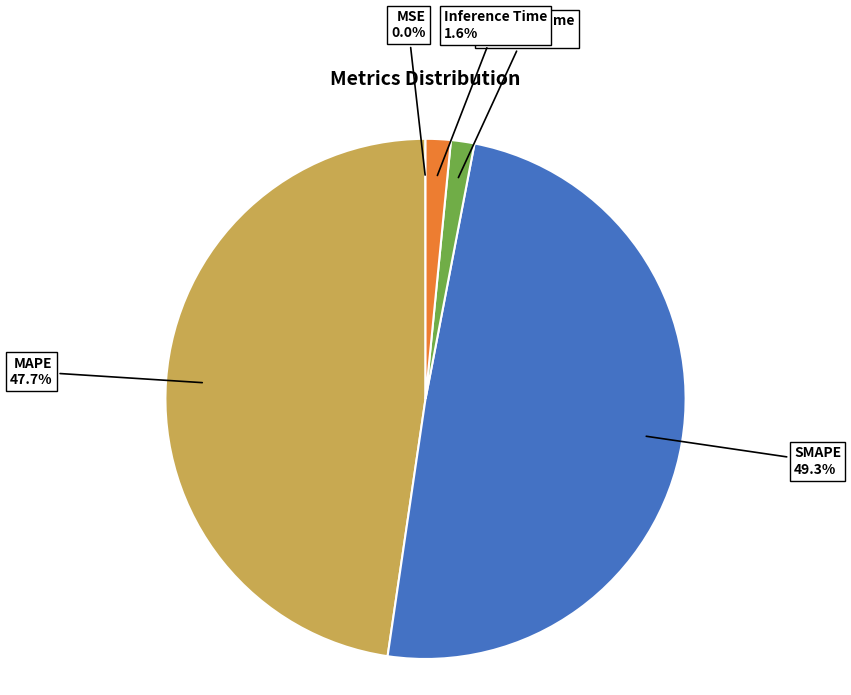

Is there any slice that represents more than half of the pie?

No